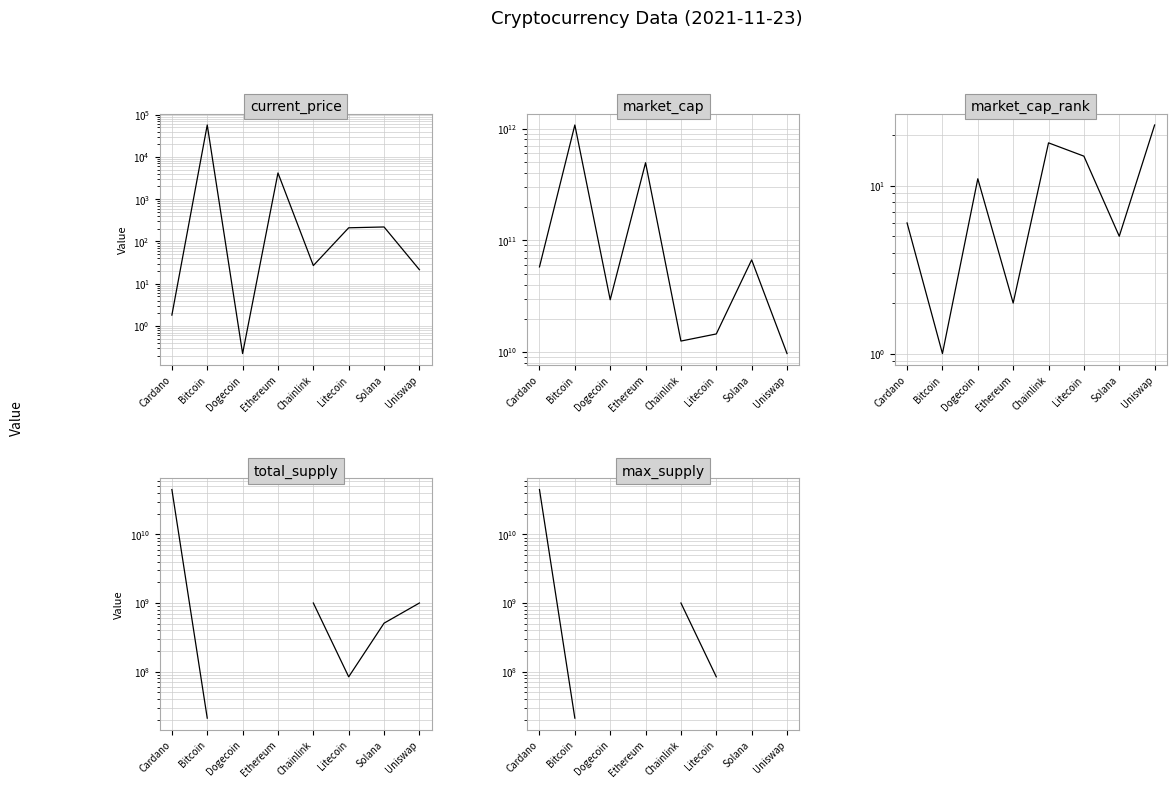

In market_cap_rank, how many points are lower than both neighbors (excluding endpoints)?

3